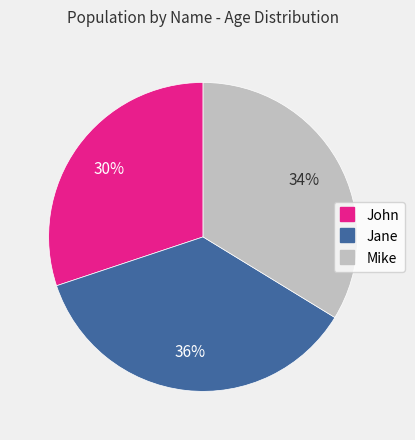

Is it true that Jane is 36% of the pie?

True